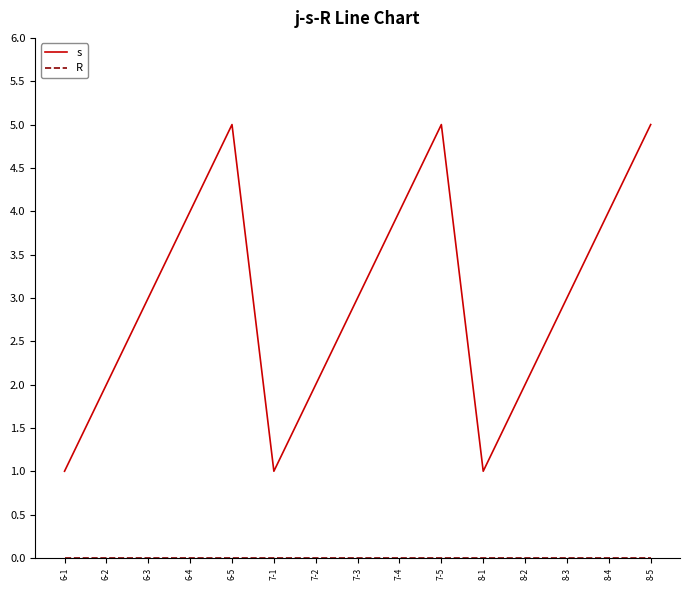

What is the total value across all series at 7-5?

5